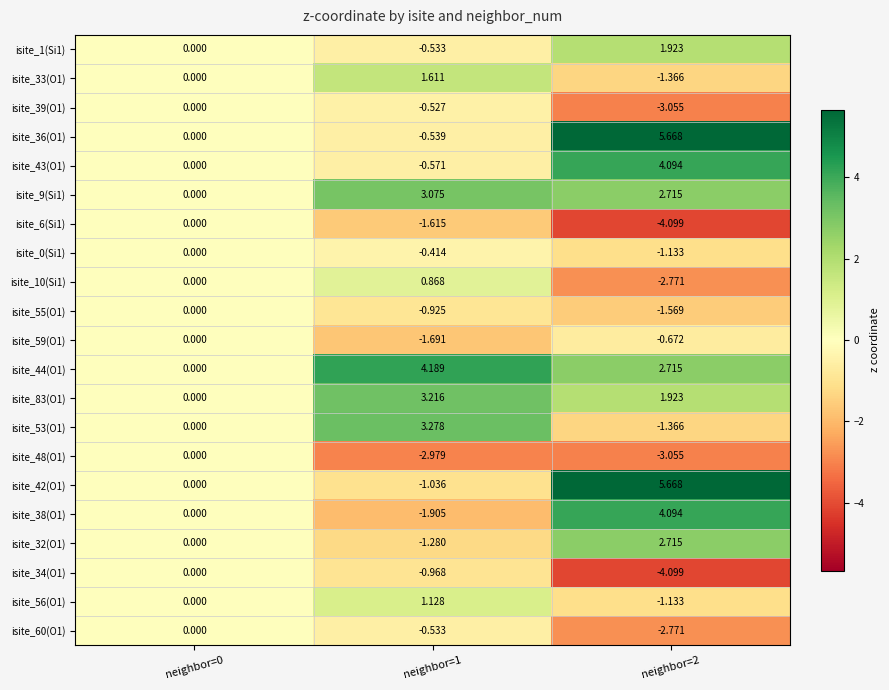

Count the number of data series in this chart.

21